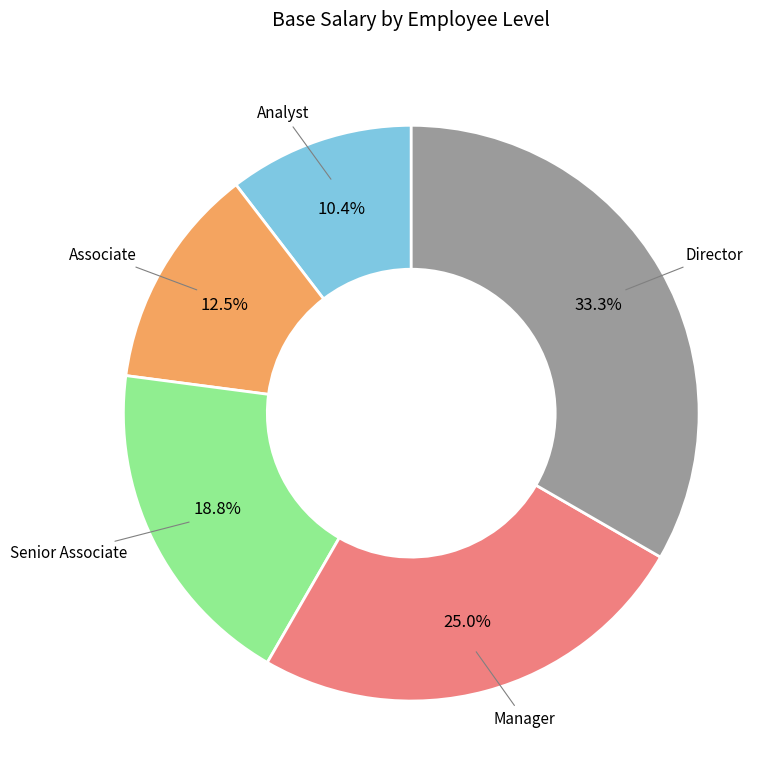

To the nearest percent, what is the difference between the largest and smallest slice percentages?

23%